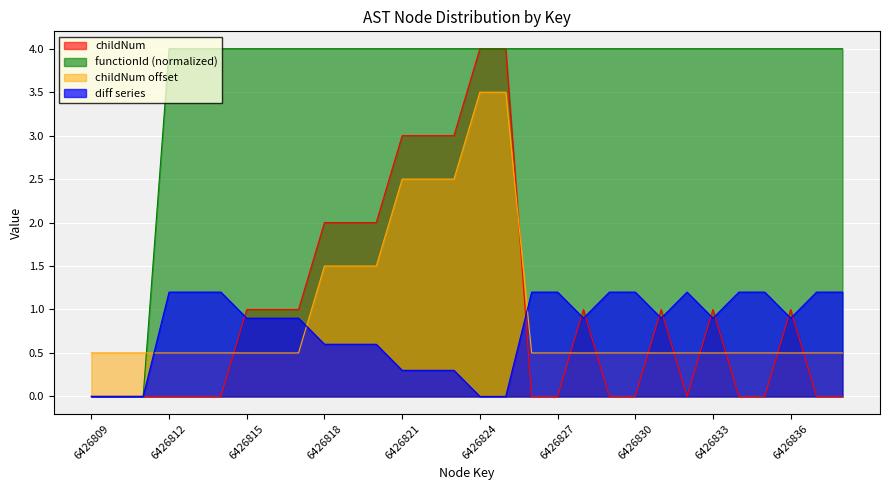

Does the chart display data point markers on the line(s)?

No